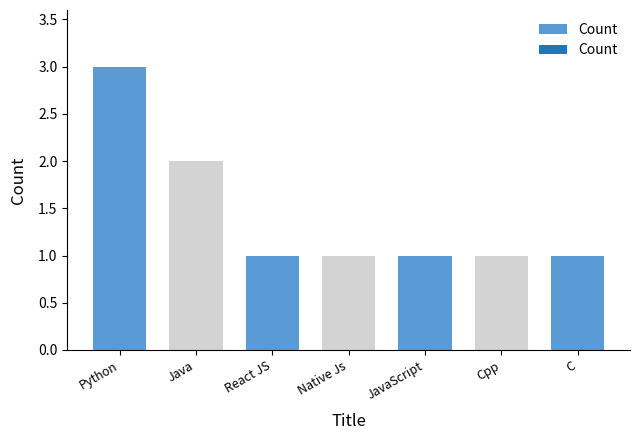

What is the greatest value displayed?

3